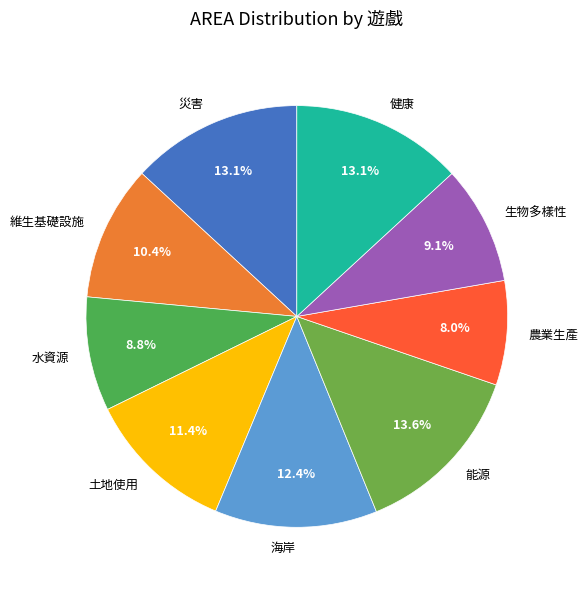

Is it true that 水資源 is 18% of the pie?

False